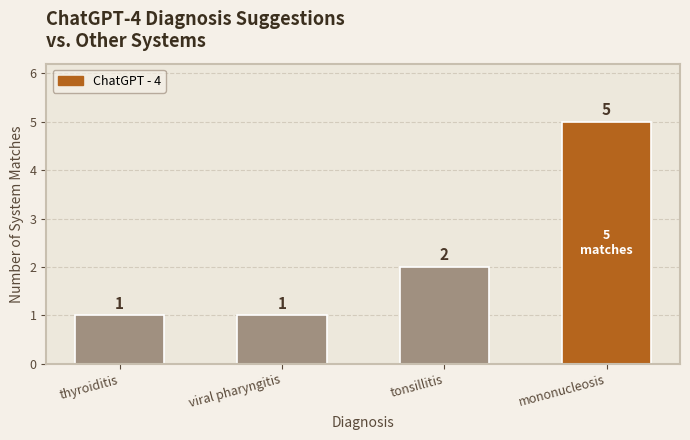

Reading left to right, what are all the values shown in this chart?

thyroiditis=1	viral pharyngitis=1	tonsillitis=2	mononucleosis=5